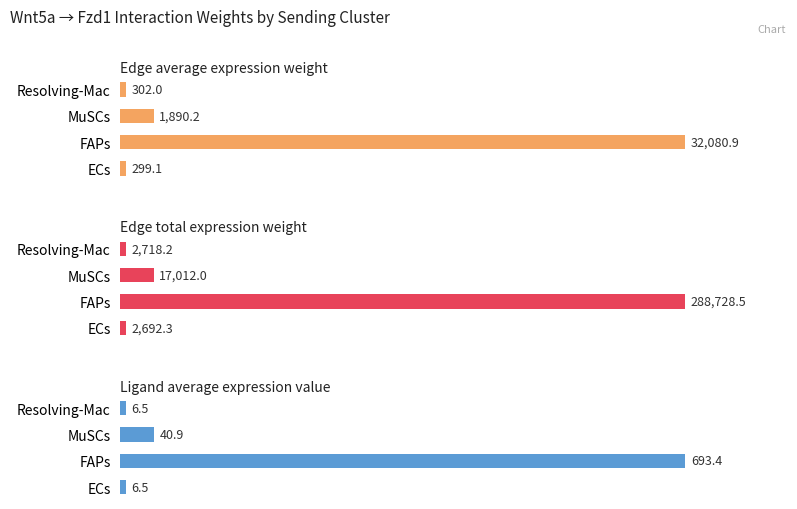

At FAPs, list the series in order from largest to smallest.

Edge total expression weight, Edge average expression weight, Ligand average expression value